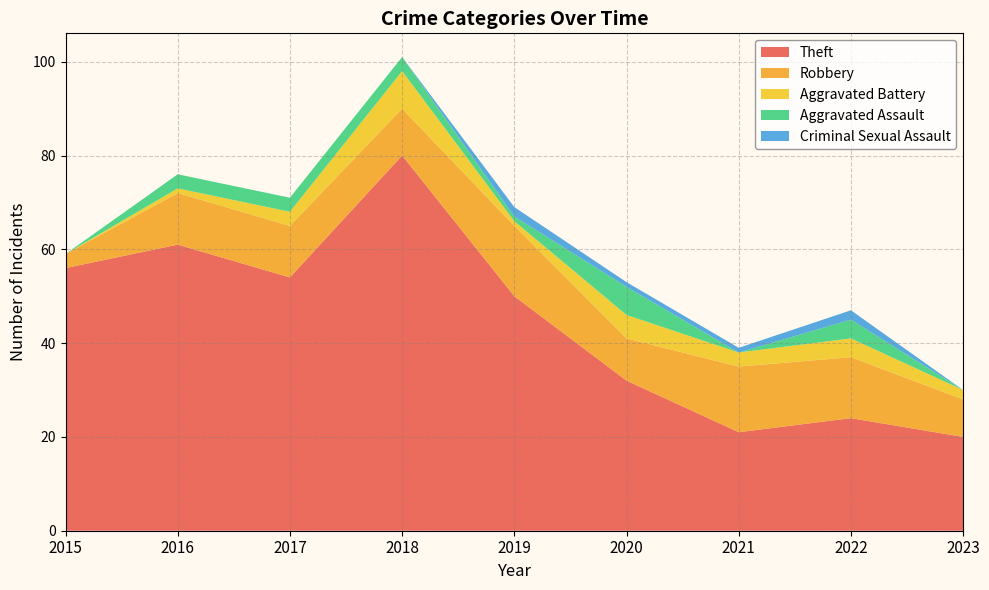

Reading right to left, transcribe all the data shown in this chart.

Theft: 2023=20	2022=24	2021=21	2020=32	2019=50	2018=80	2017=54	2016=61	2015=56
Robbery: 2023=8	2022=13	2021=14	2020=9	2019=15	2018=10	2017=11	2016=11	2015=3
Aggravated Battery: 2023=2	2022=4	2021=3	2020=5	2019=1	2018=8	2017=3	2016=1	2015=0
Aggravated Assault: 2023=0	2022=4	2021=0	2020=6	2019=1	2018=3	2017=3	2016=3	2015=0
Criminal Sexual Assault: 2023=0	2022=2	2021=1	2020=1	2019=2	2018=0	2017=0	2016=0	2015=0